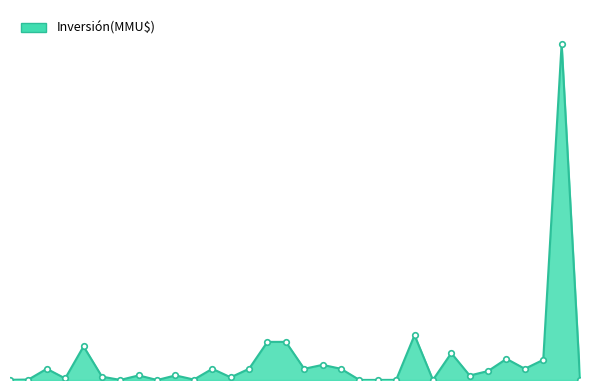

What is the maximum value shown in the chart?

150000